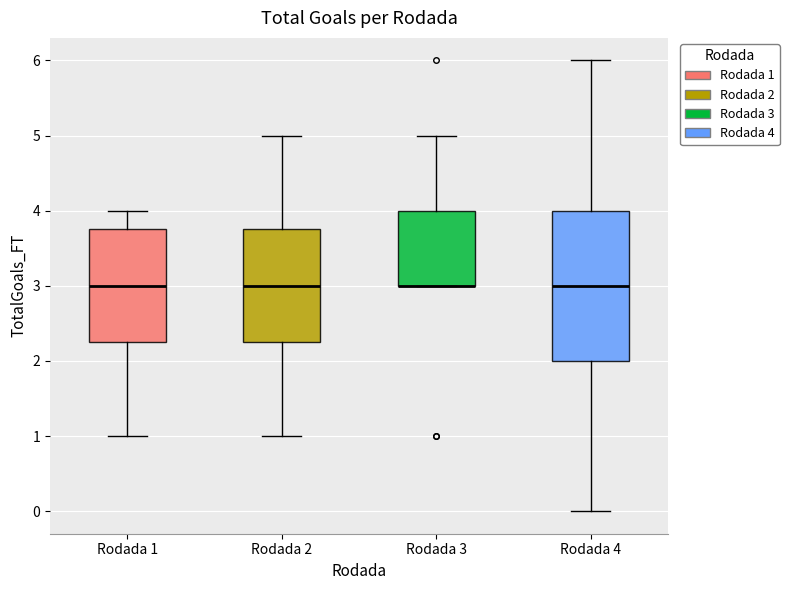

Where does the median line of the box for Rodada 2 sit on the y-axis? The values are not printed on the chart, so give them approximately, as read against the axis.

3.0